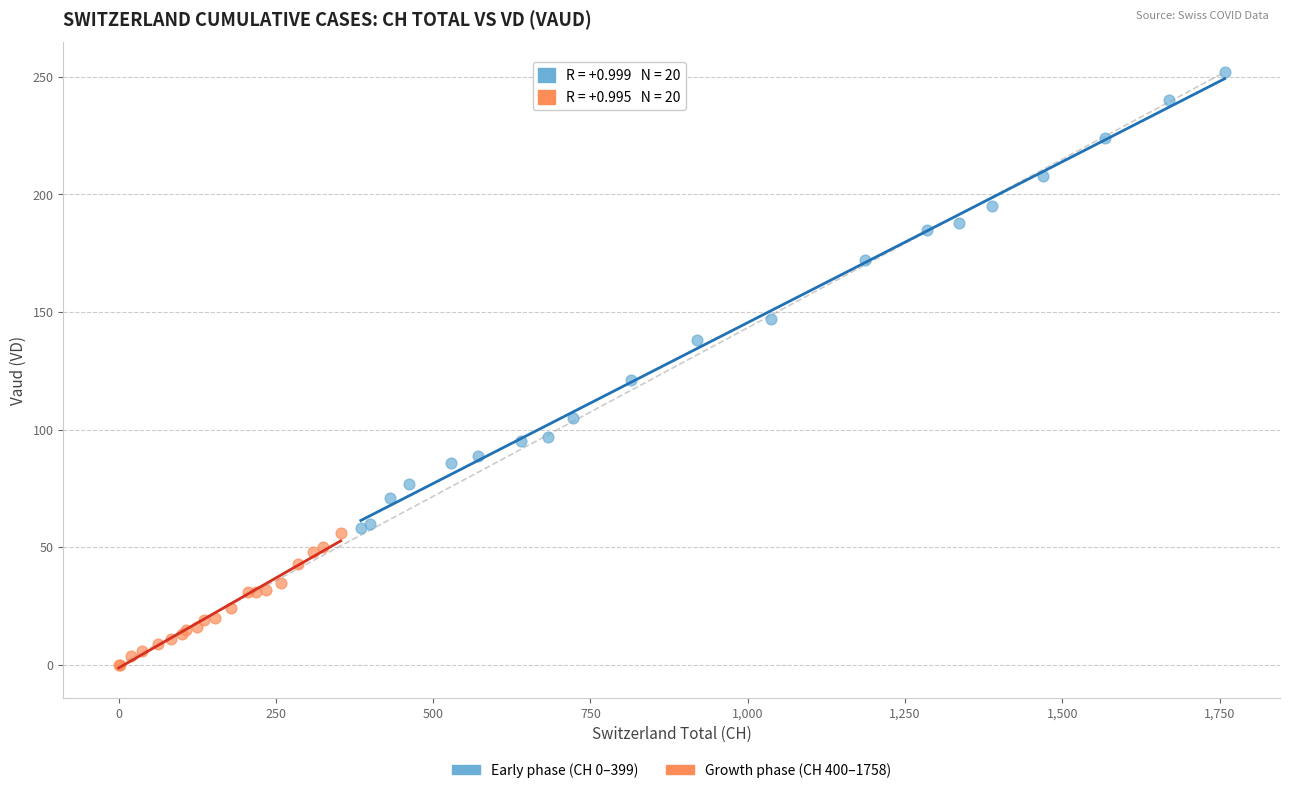

Which series has the widest spread of Y values?

Early phase (CH 0–399)